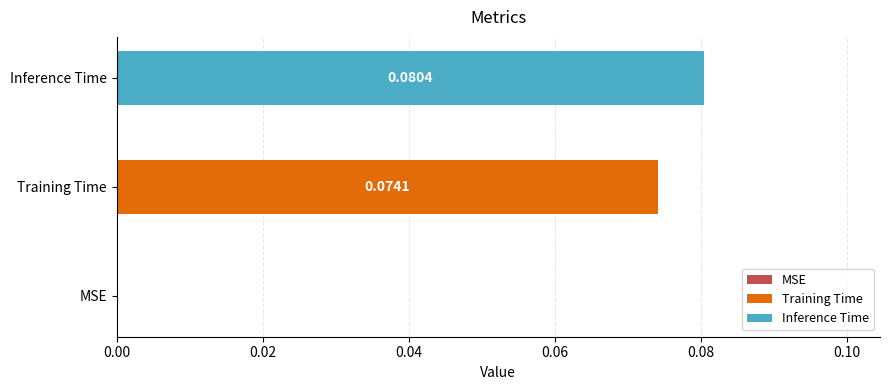

List the series in order of their overall mean, lowest first.

Training Time, Inference Time